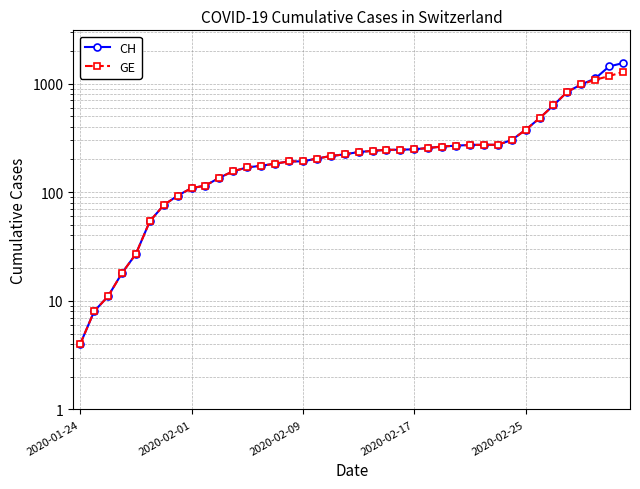

At which label does GE reach its minimum?

2020-01-24